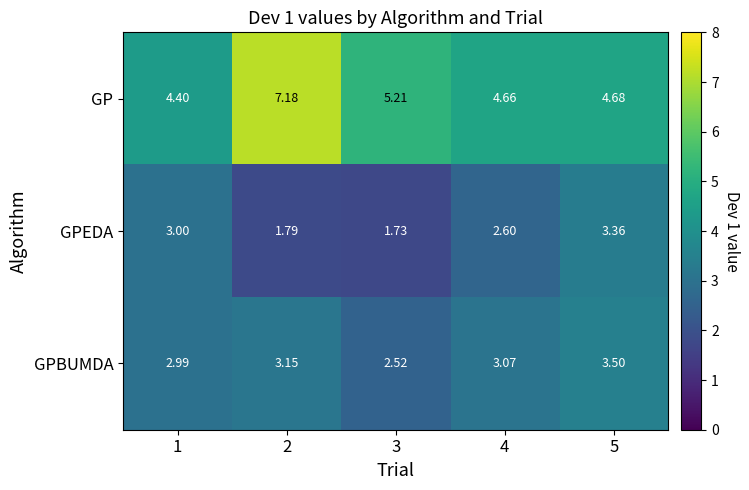

At 5, list the series in order from largest to smallest.

GP, GPBUMDA, GPEDA